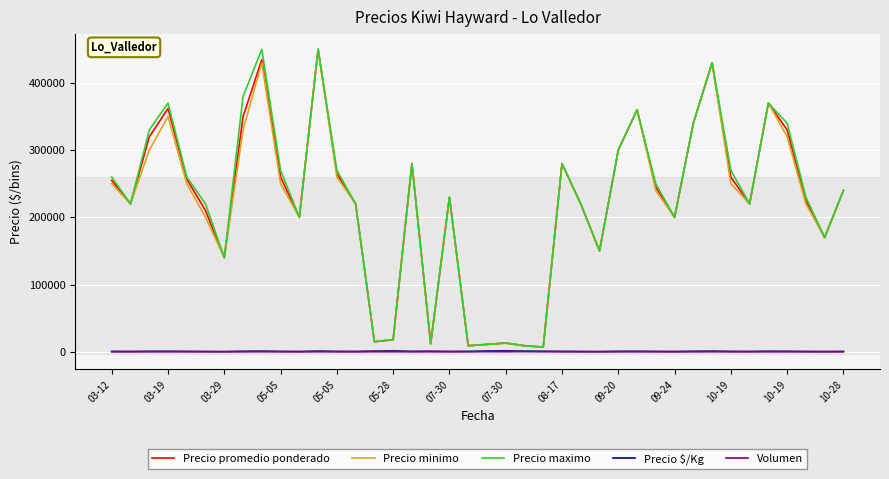

What is the greatest value displayed?

450000